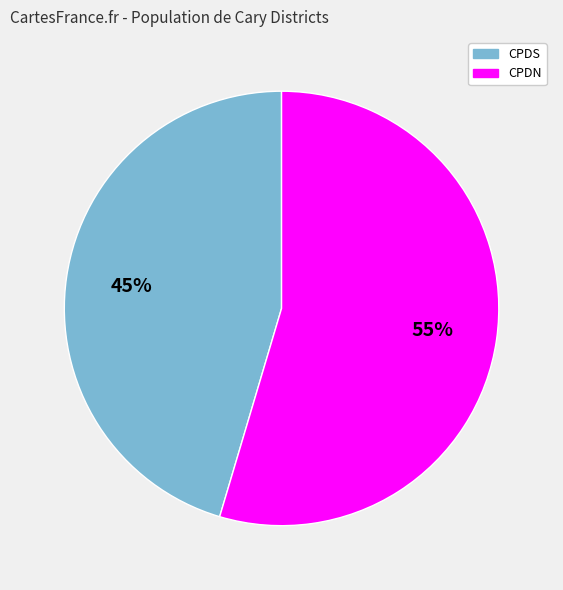

To the nearest percent, what is the average slice percentage?

50%